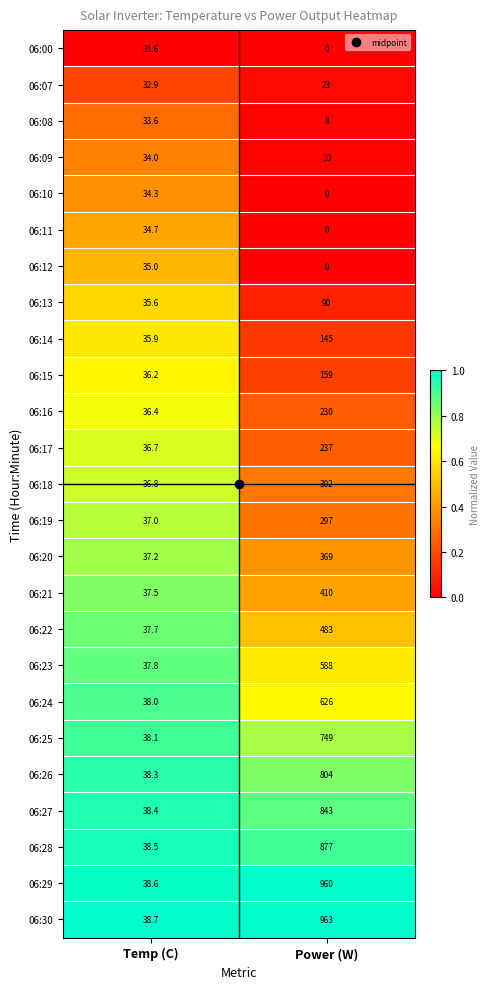

Is it true that 06:18 equals 61.2 at Temp (C)?

False